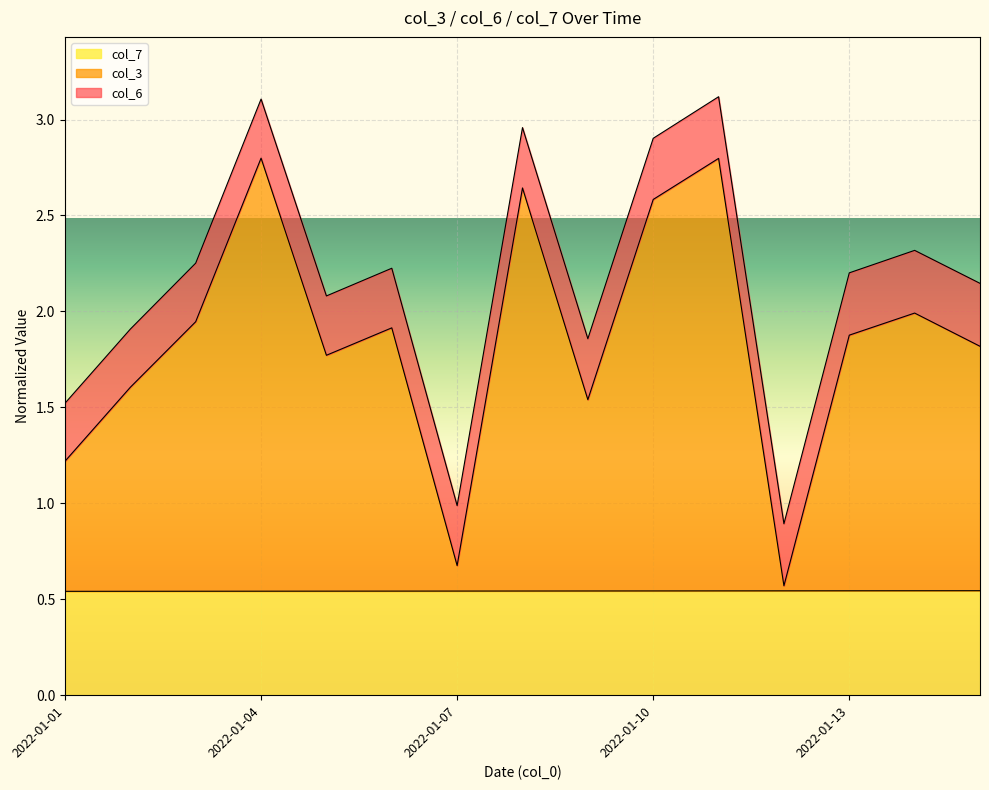

True or false: col_7 has a value of 0.9 at 2022-01-10.

False